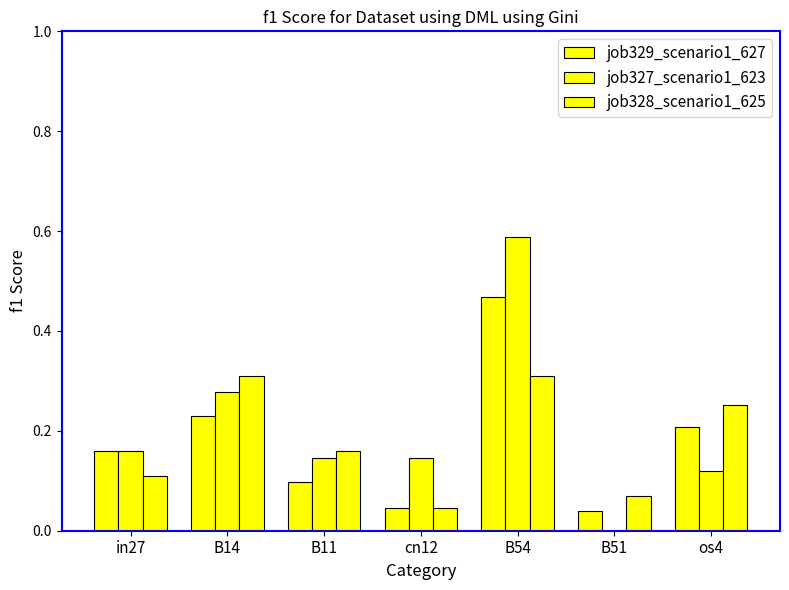

Is it true that job327_scenario1_623 equals 0.1 at B14?

False